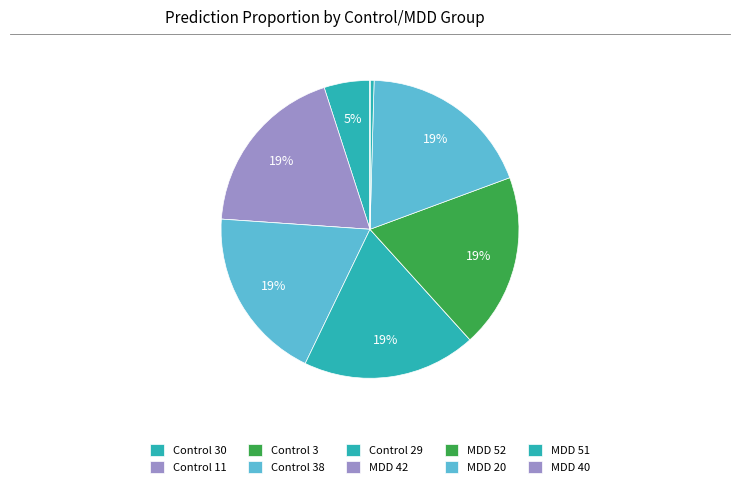

The MDD 52 slice represents 33% of the pie. True or false?

False